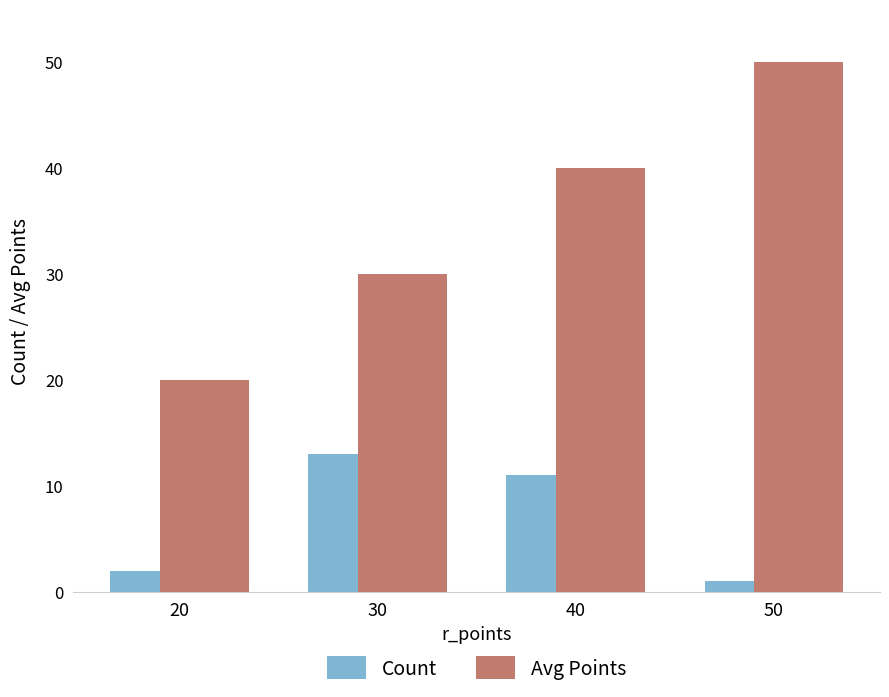

Rank the categories by Avg Points value from highest to lowest.

50, 40, 30, 20